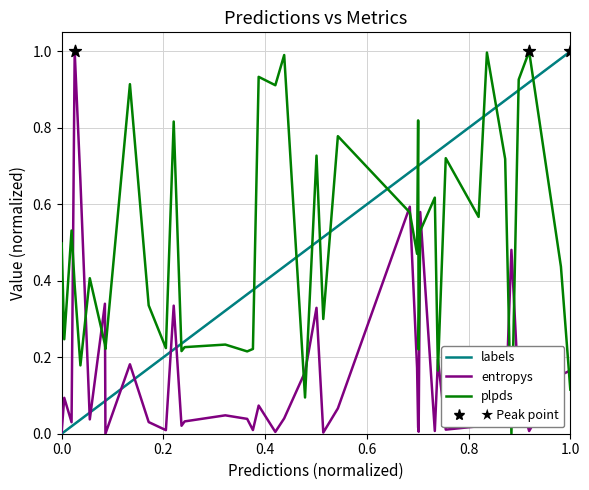

At how many categories does at least one series exceed 0?

40